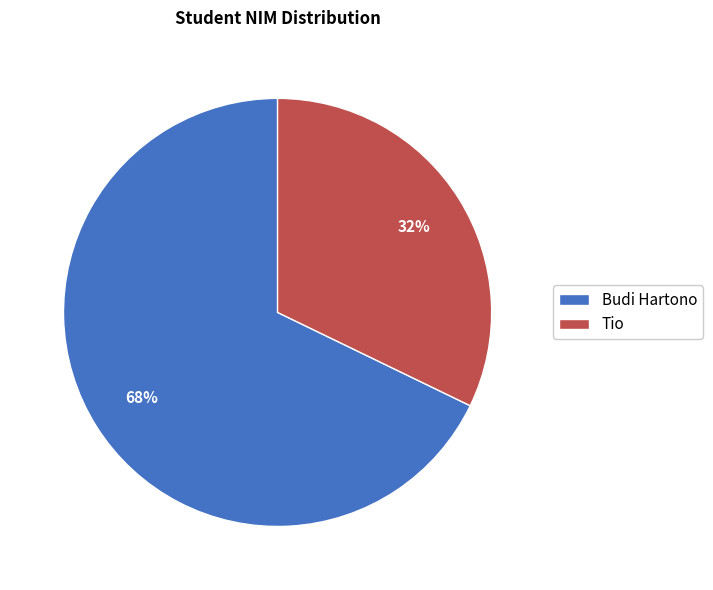

Do Tio and Budi Hartono together represent more than half of the pie?

Yes